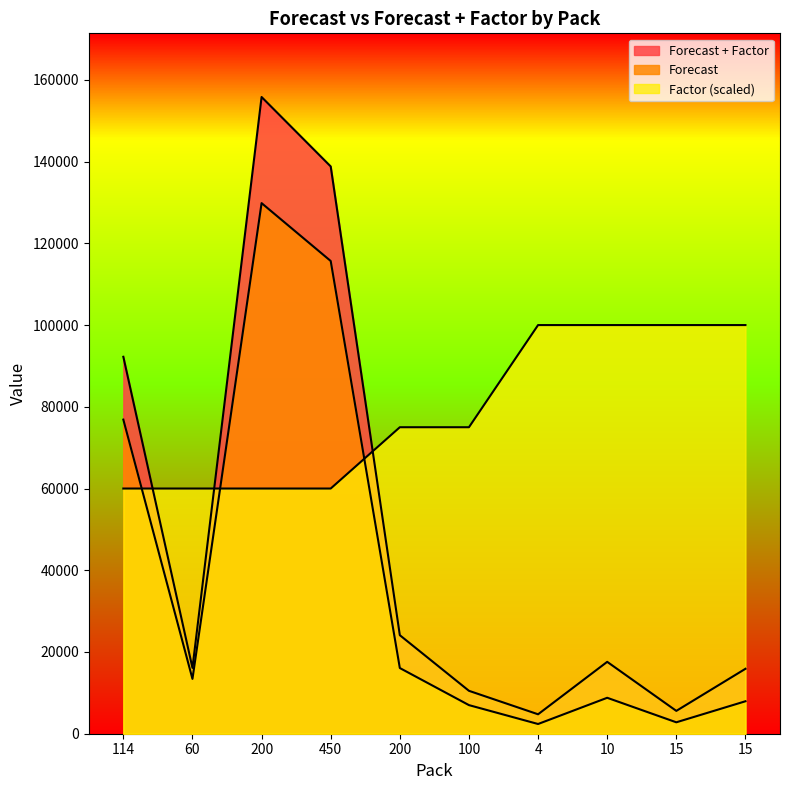

Which series has the largest range (max minus min)?

Forecast + Factor